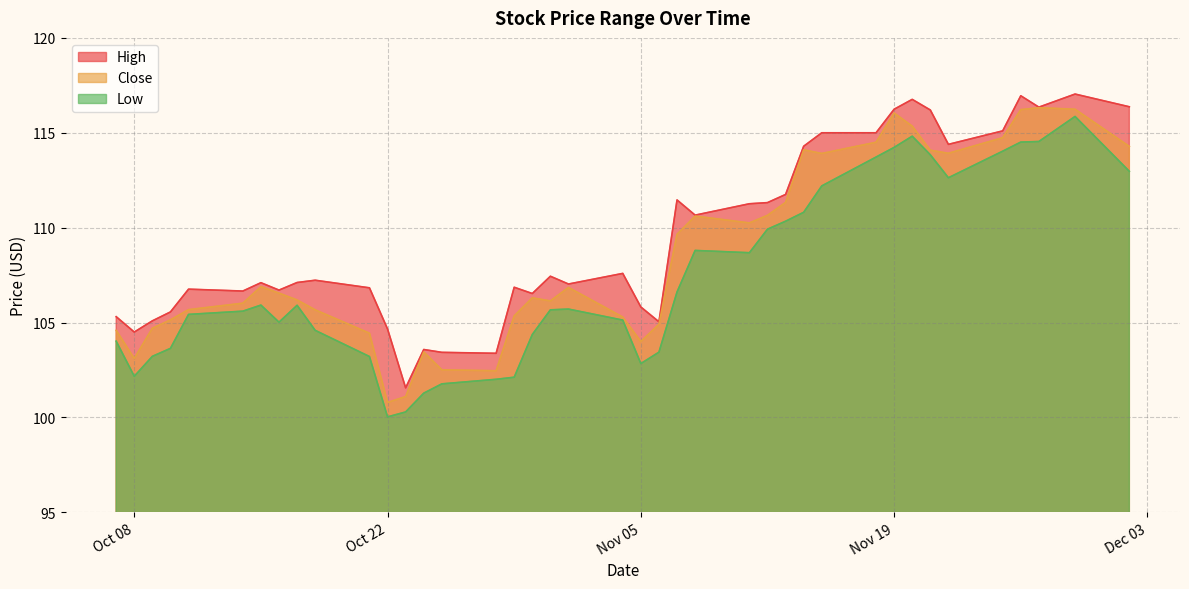

True or false: High and Close cross at least once.

False